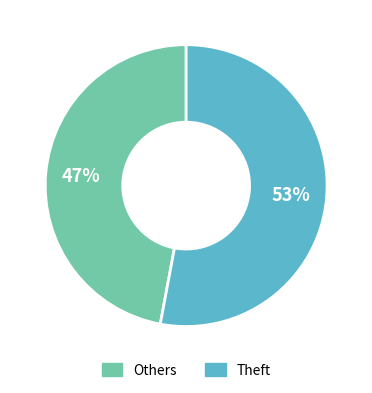

To the nearest percent, what is the average slice percentage?

50%